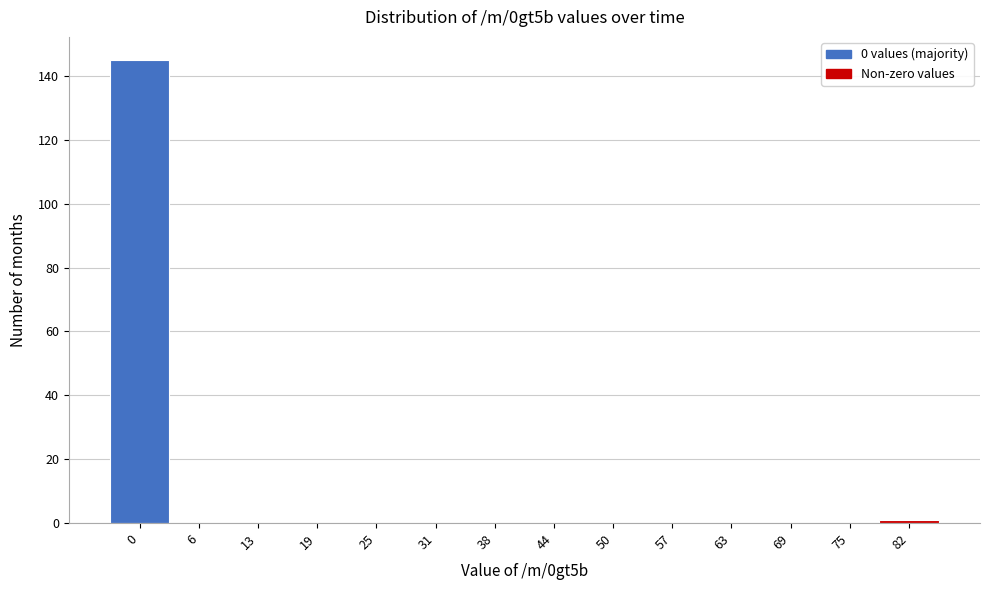

Reading left to right, extract all data points from this chart.

0=145	6=0	13=0	19=0	25=0	31=0	38=0	44=0	50=0	57=0	63=0	69=0	75=0	82=1